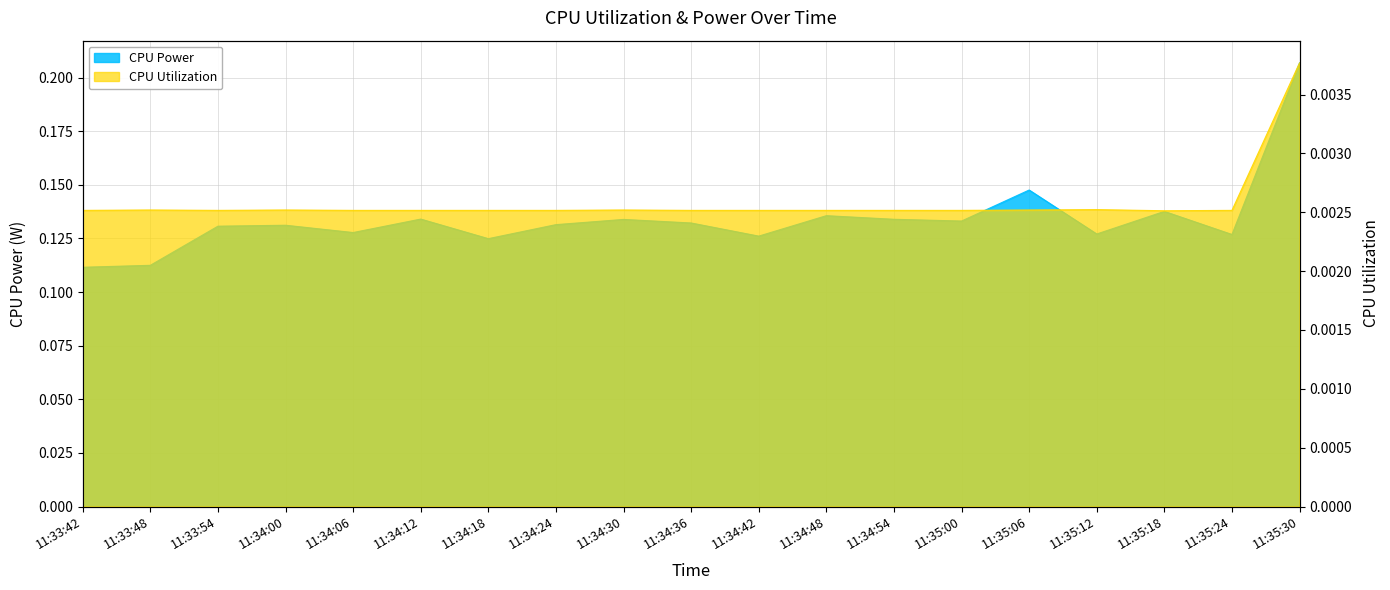

At 11:34:00, list the series in order from largest to smallest.

CPU Power, CPU Utilization